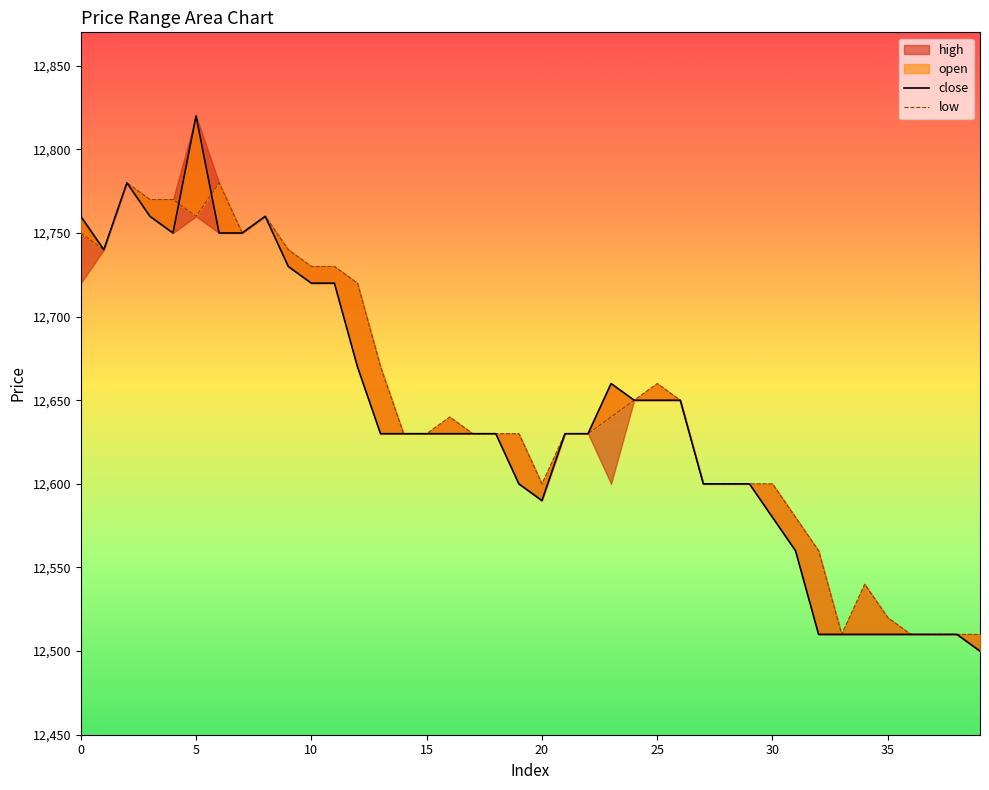

What is the spread (max minus min) of values at 0?

10